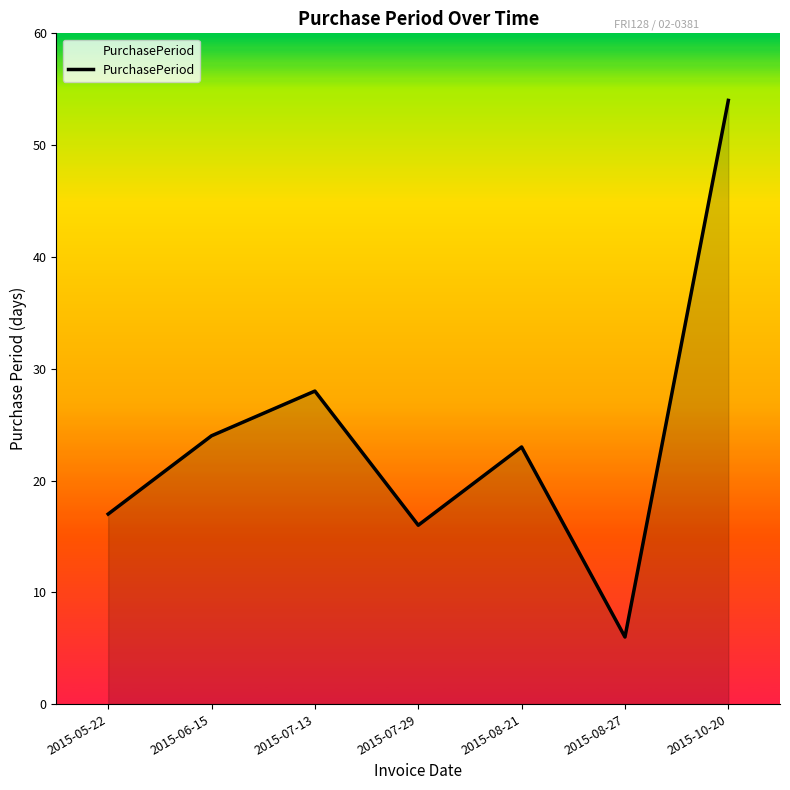

At which label does the data first exceed 23?

2015-06-15